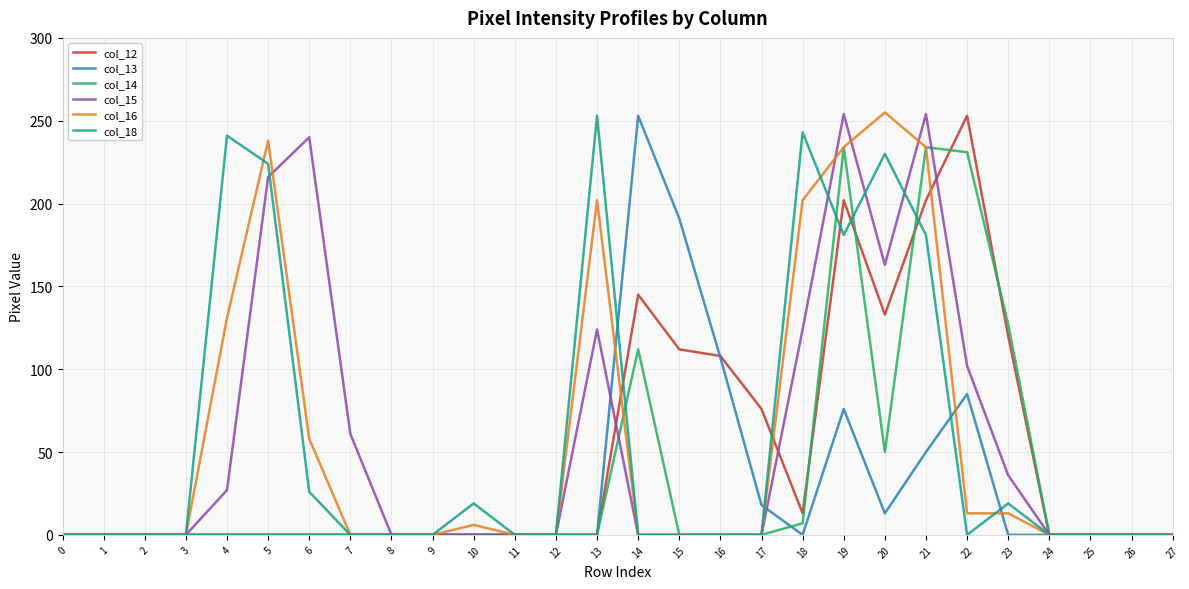

Does the chart display data point markers on the line(s)?

No